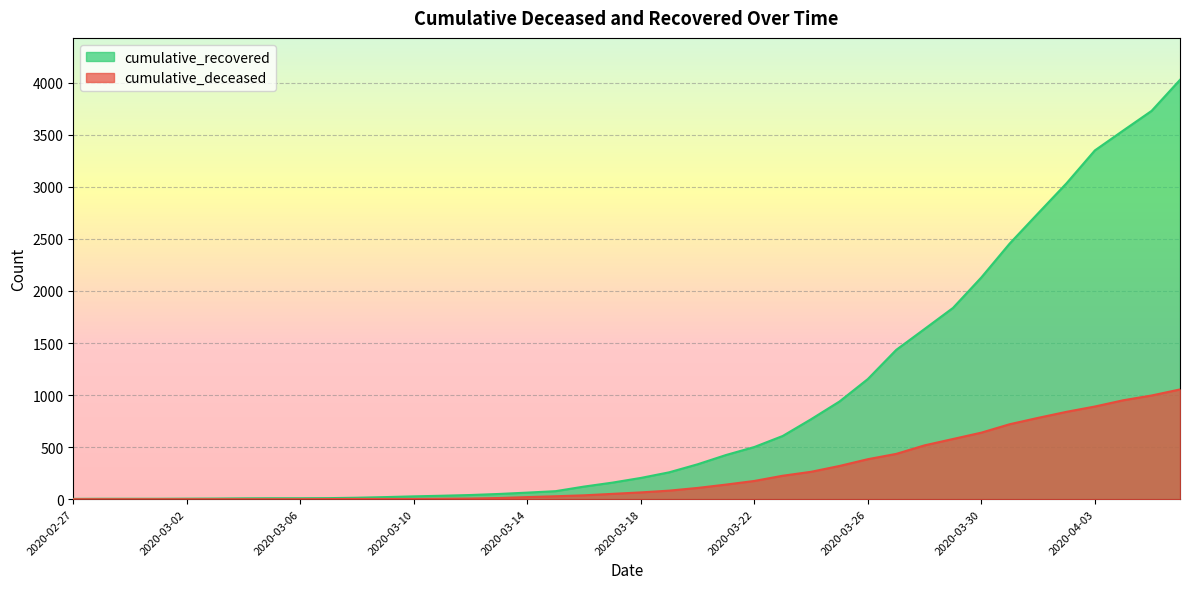

At which category is the sum across all series the highest?

2020-04-06